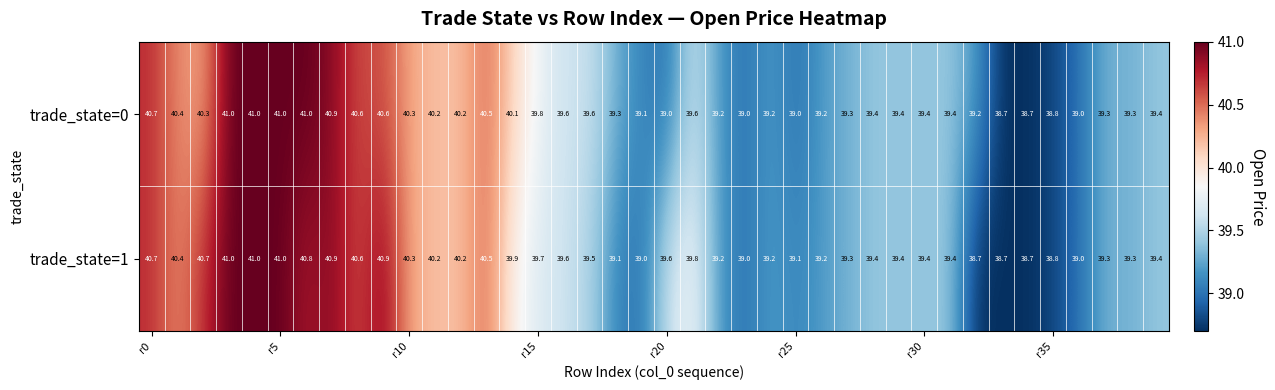

Which series has the largest total across all categories?

trade_state=1